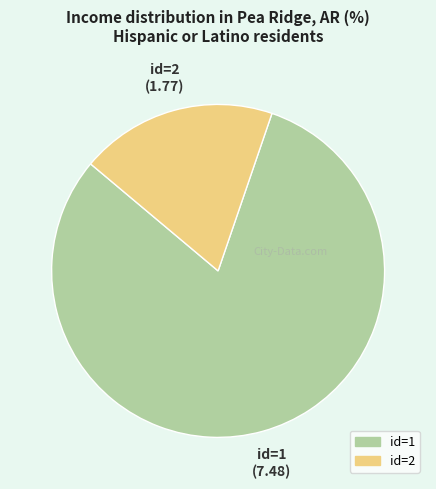

Does any single category account for the majority?

Yes